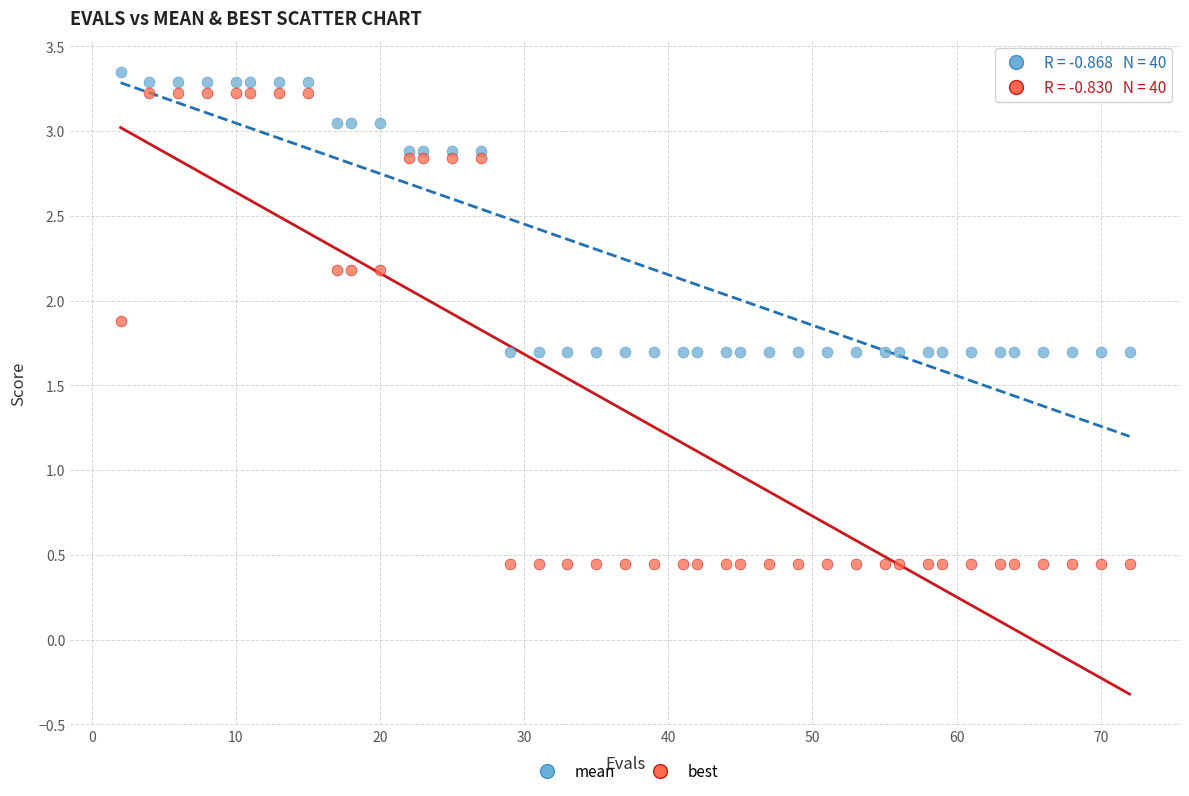

Which series contains the lowest Y value?

best